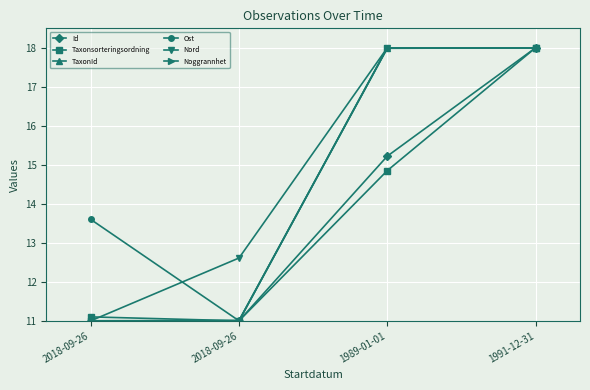

Reading left to right, transcribe all the data shown in this chart.

Id: 2018-09-26=11.0	2018-09-26=11.0	1989-01-01=15.2	1991-12-31=18.0
Taxonsorteringsordning: 2018-09-26=11.1	2018-09-26=11.0	1989-01-01=14.9	1991-12-31=18.0
TaxonId: 2018-09-26=11.0	2018-09-26=11.0	1989-01-01=18.0	1991-12-31=18.0
Ost: 2018-09-26=13.6	2018-09-26=11.0	1989-01-01=18.0	1991-12-31=18.0
Nord: 2018-09-26=11.0	2018-09-26=12.6	1989-01-01=18.0	1991-12-31=18.0
Noggrannhet: 2018-09-26=11.0	2018-09-26=11.0	1989-01-01=18.0	1991-12-31=18.0